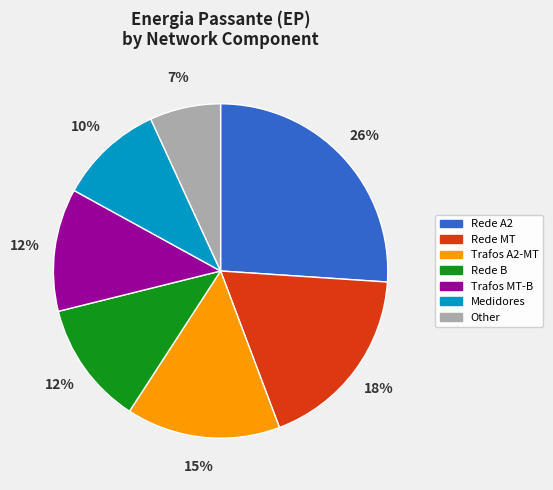

Is there any slice that represents more than half of the pie?

No